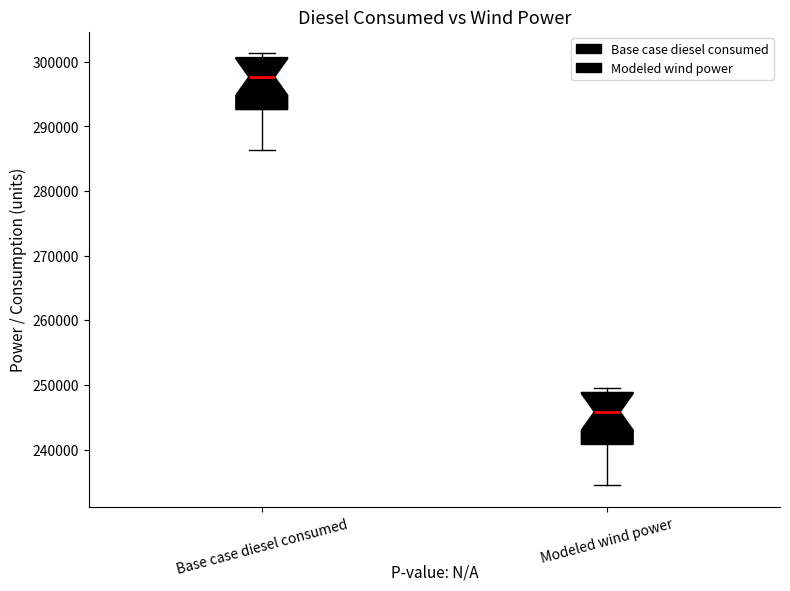

Which box's median line is the lowest?

Modeled wind power